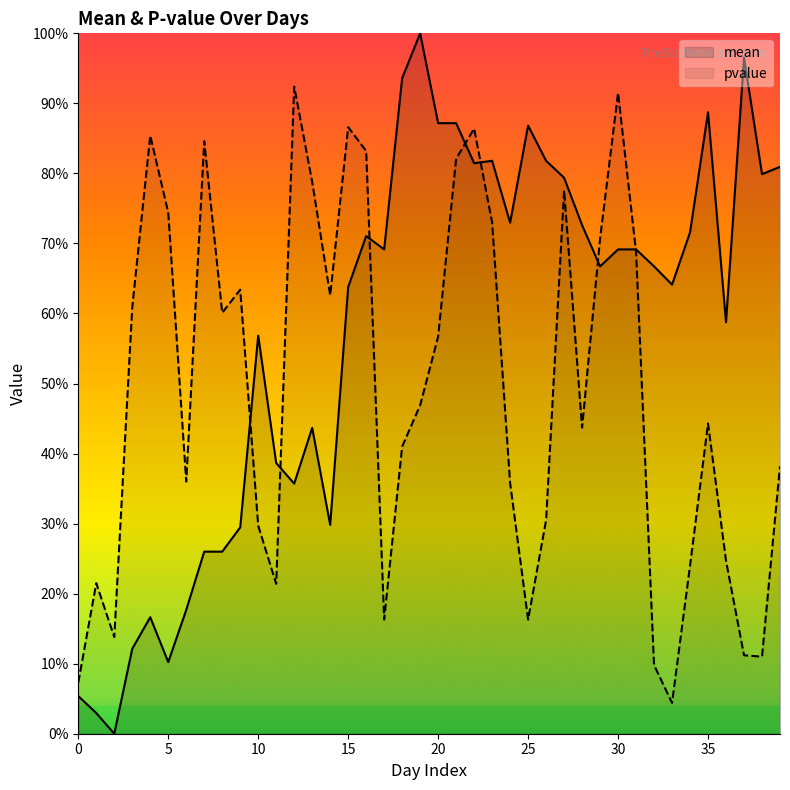

How many times do mean and pvalue cross each other?

7